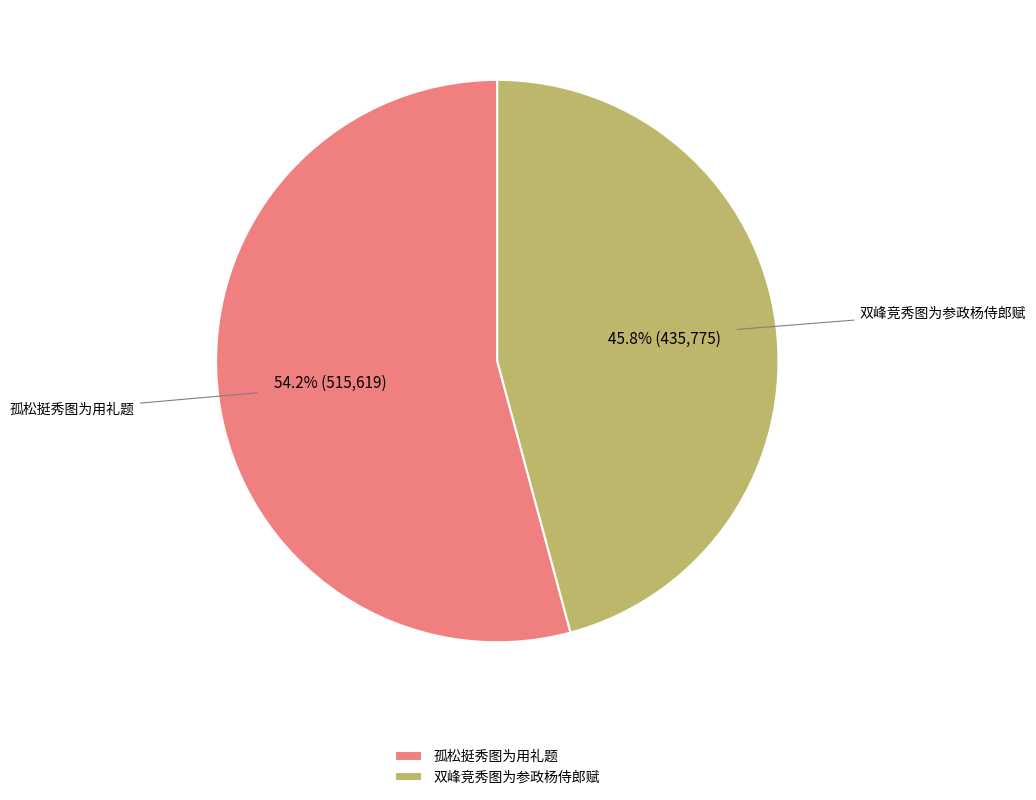

Is there any slice that represents more than half of the pie?

Yes